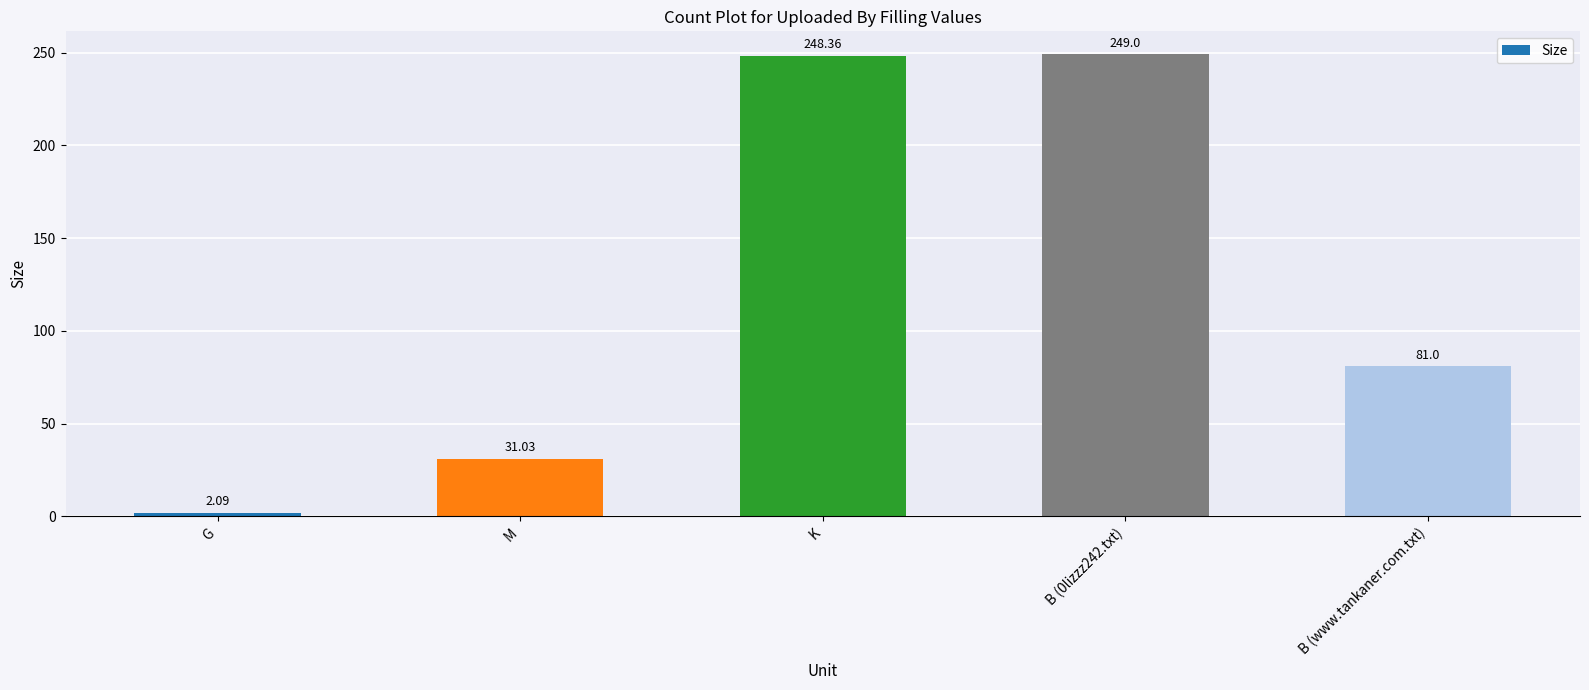

Which label corresponds to the largest value in the chart?

B (0lizzz242.txt)